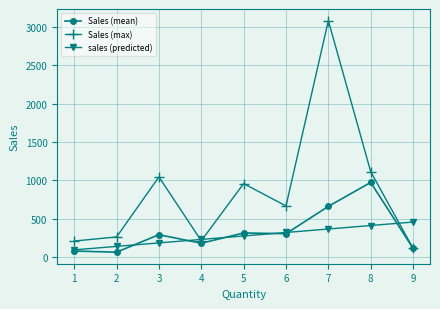

The Sales (max) series shows 399.9 at 7. True or false?

False